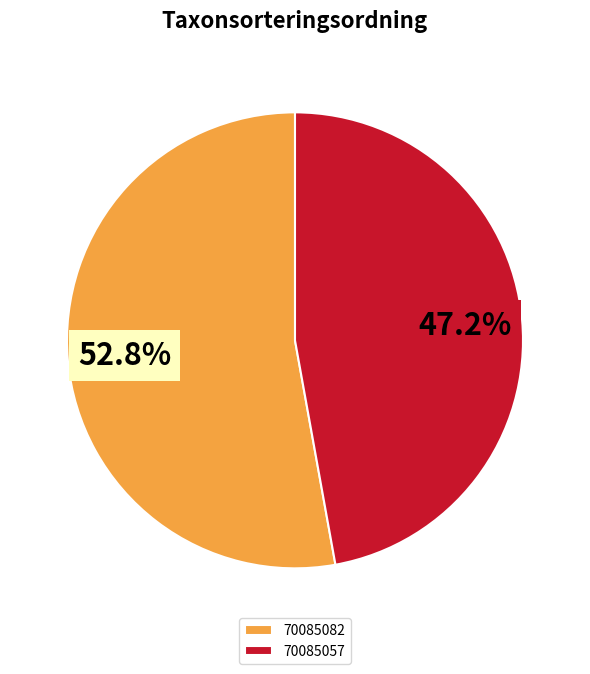

Between 70085057 and 70085082, which is larger?

70085082